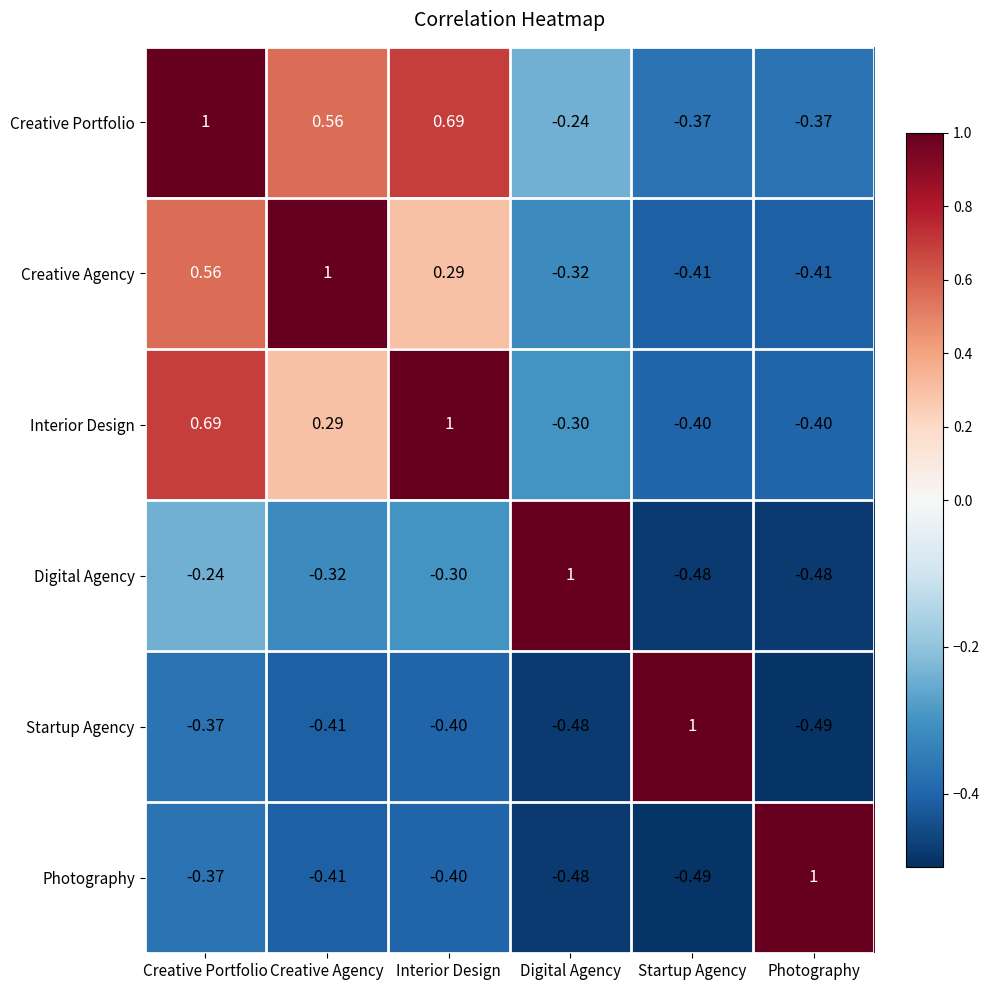

At which label is Creative Portfolio closest to 0?

Digital Agency